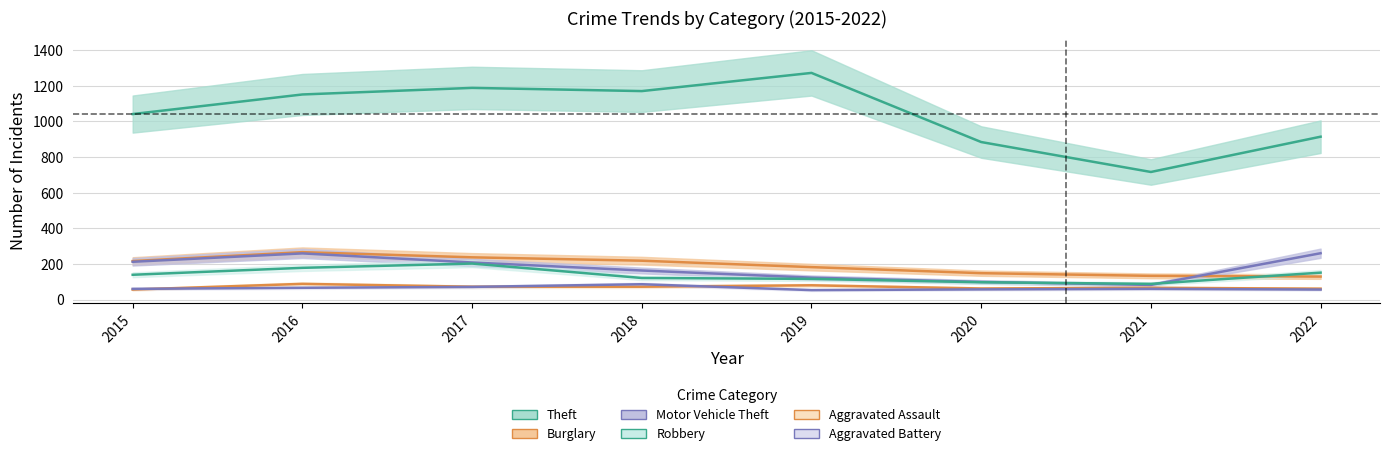

Reading left to right, list all the values displayed in this chart.

Theft: 2015=1041	2016=1151	2017=1188	2018=1170	2019=1272	2020=884	2021=716	2022=914
Burglary: 2015=216	2016=266	2017=237	2018=218	2019=182	2020=148	2021=133	2022=129
Motor Vehicle Theft: 2015=212	2016=259	2017=208	2018=163	2019=123	2020=99	2021=82	2022=260
Robbery: 2015=139	2016=178	2017=202	2018=121	2019=116	2020=97	2021=88	2022=151
Aggravated Assault: 2015=56	2016=88	2017=72	2018=72	2019=80	2020=62	2021=66	2022=61
Aggravated Battery: 2015=60	2016=66	2017=71	2018=86	2019=53	2020=57	2021=60	2022=56